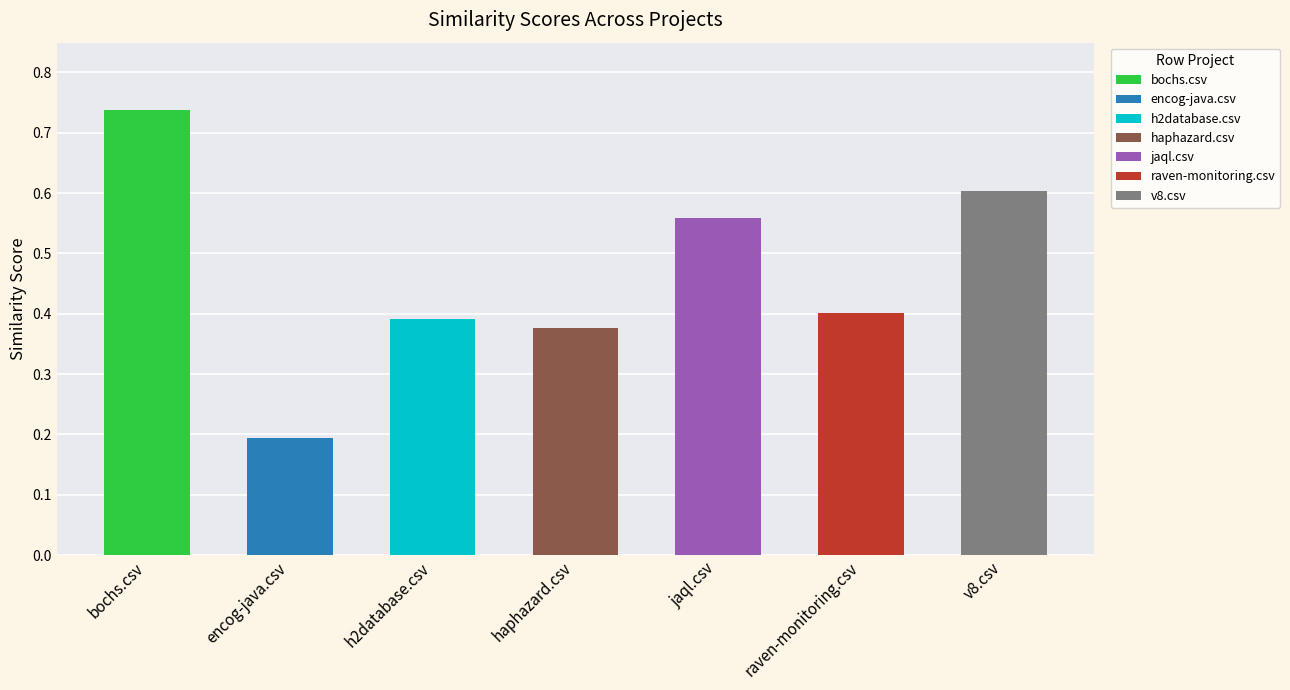

How many data points does each series have?

7